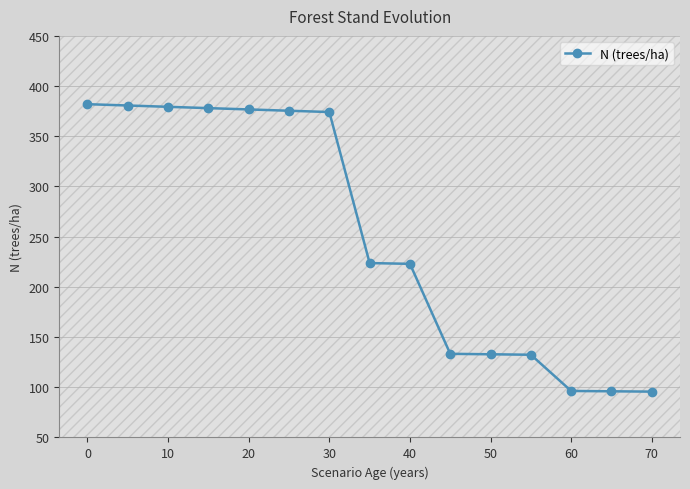

What is the value of the 13th point from the left?

96.3